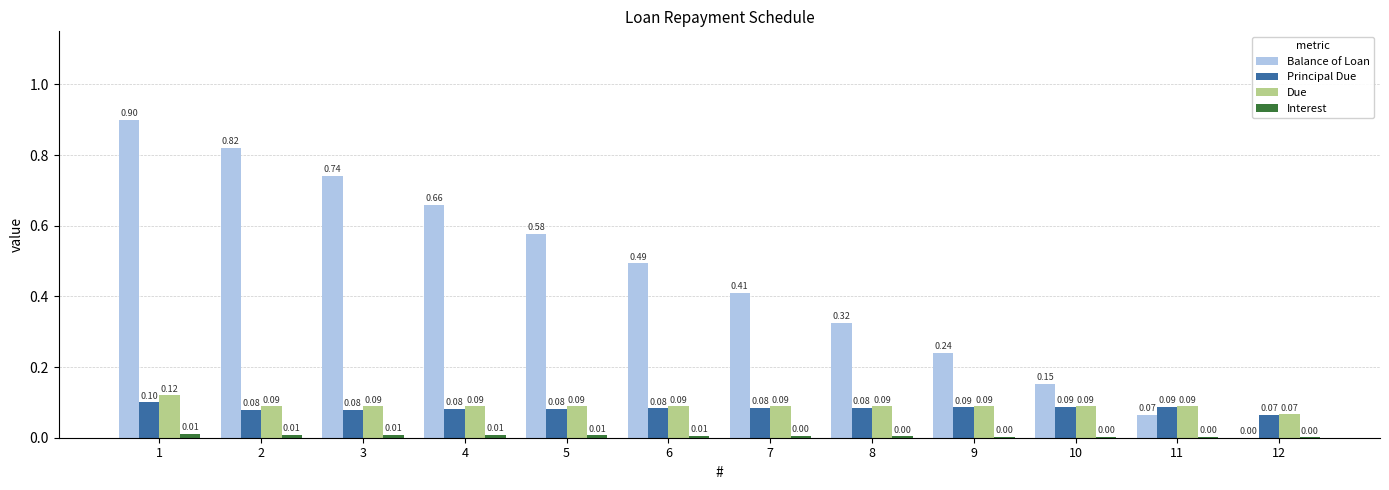

Which category has the highest value across all series?

1